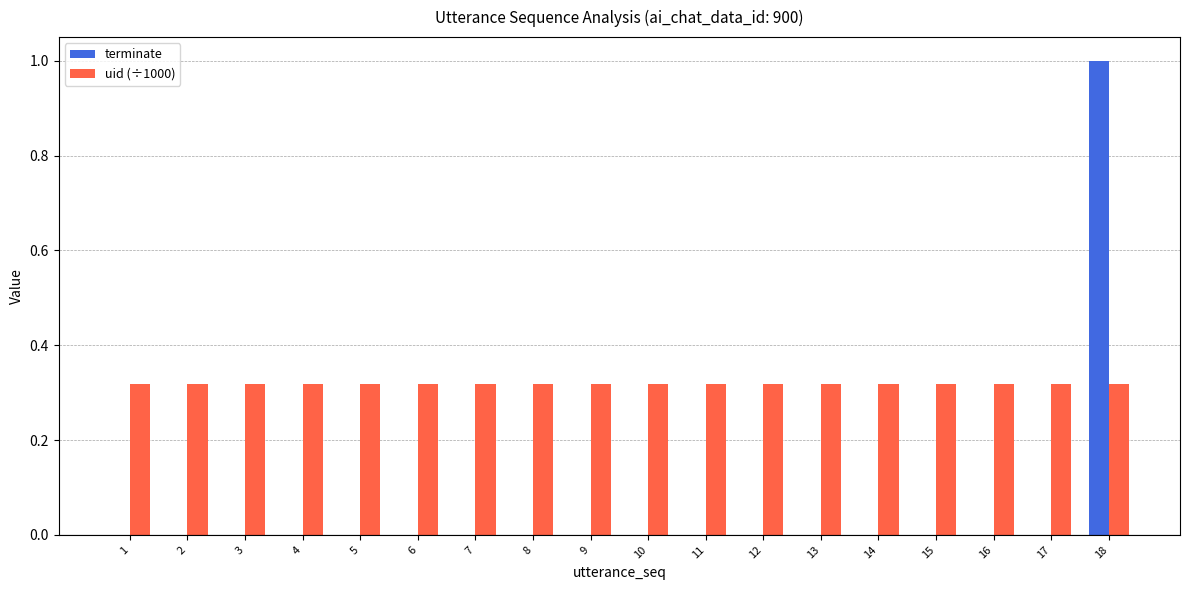

True or false: terminate has a value of 0.0 at 17.

True